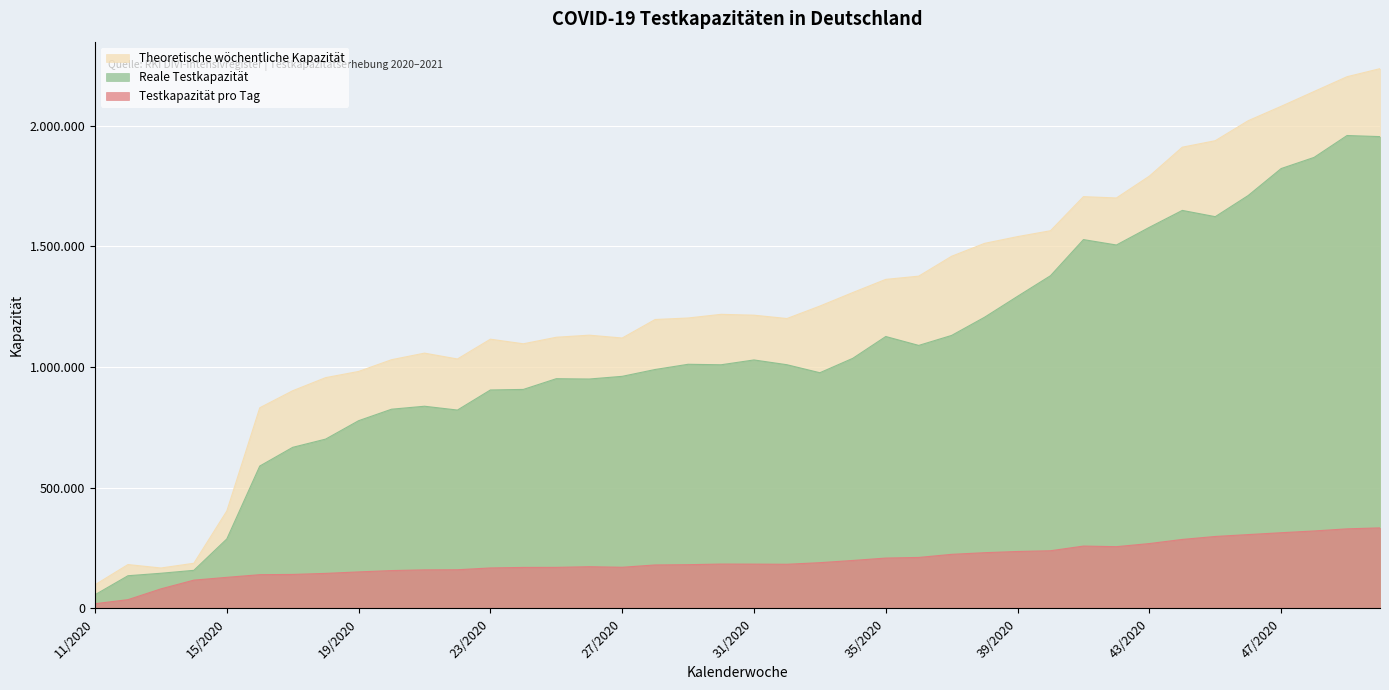

Which series changed the most between 29/2020 and 31/2020?

Reale Testkapazität